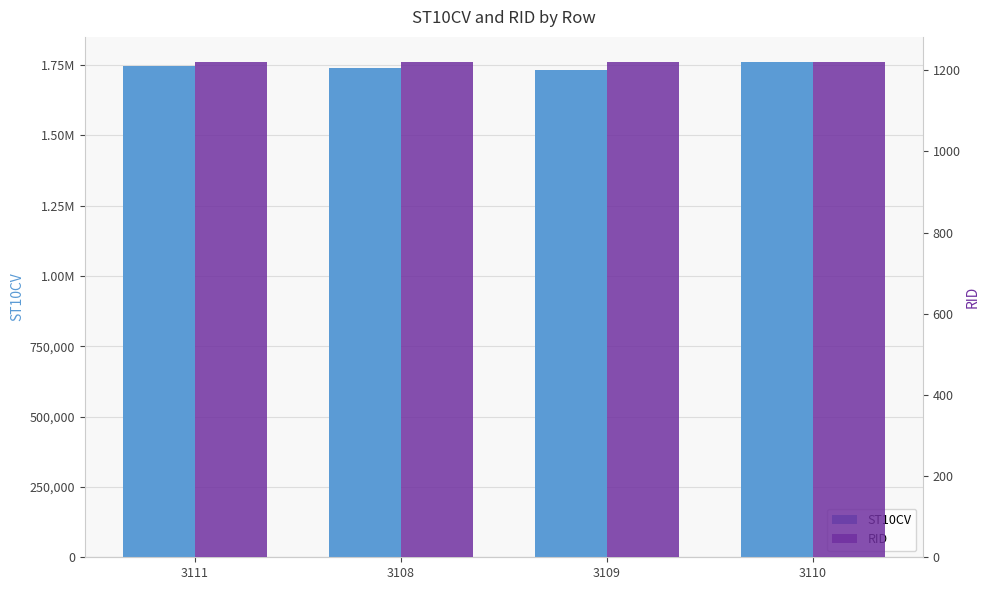

What is the value of the ST10CV bar at the 4th from the left?

1762390